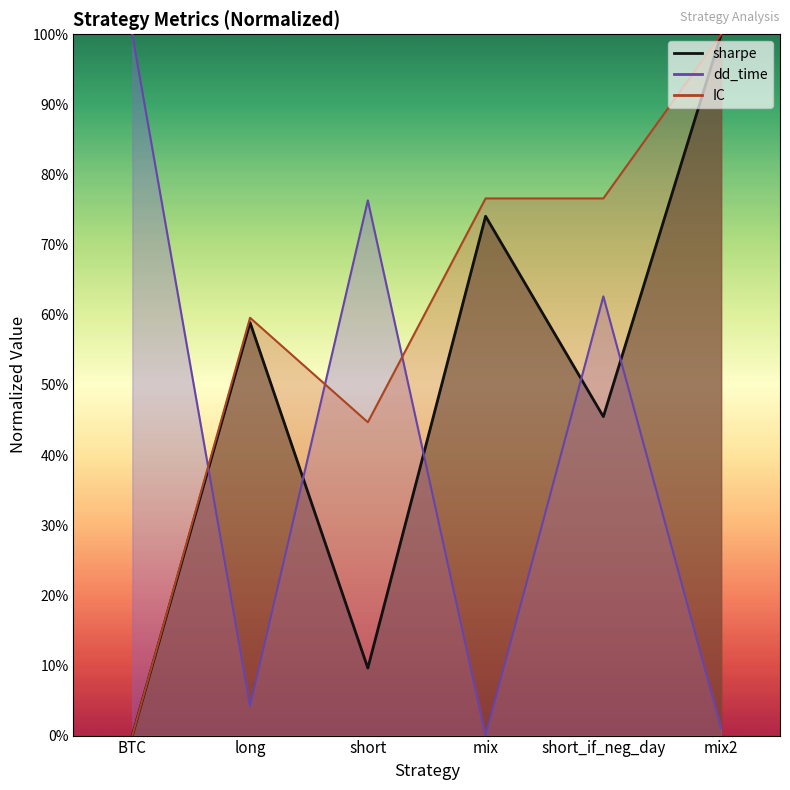

At which category does dd_time reach its first local peak?

short